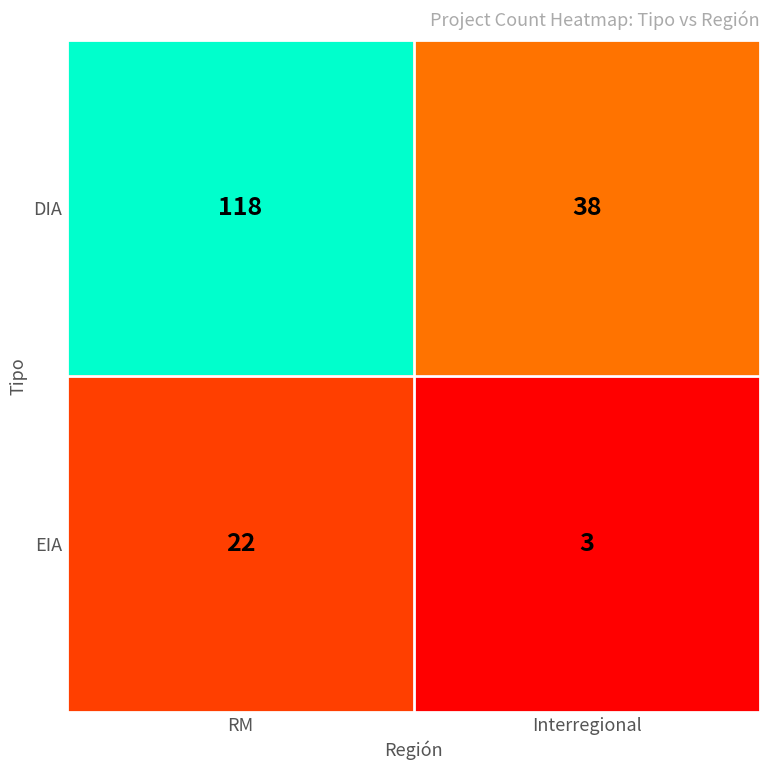

Where is EIA nearest to the value 12?

Interregional